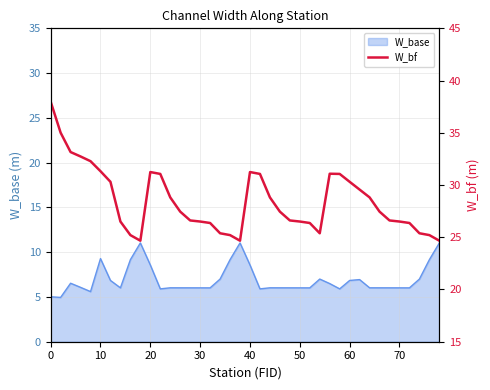

How many interior local valleys (lower than both neighbors) does the data have?

3